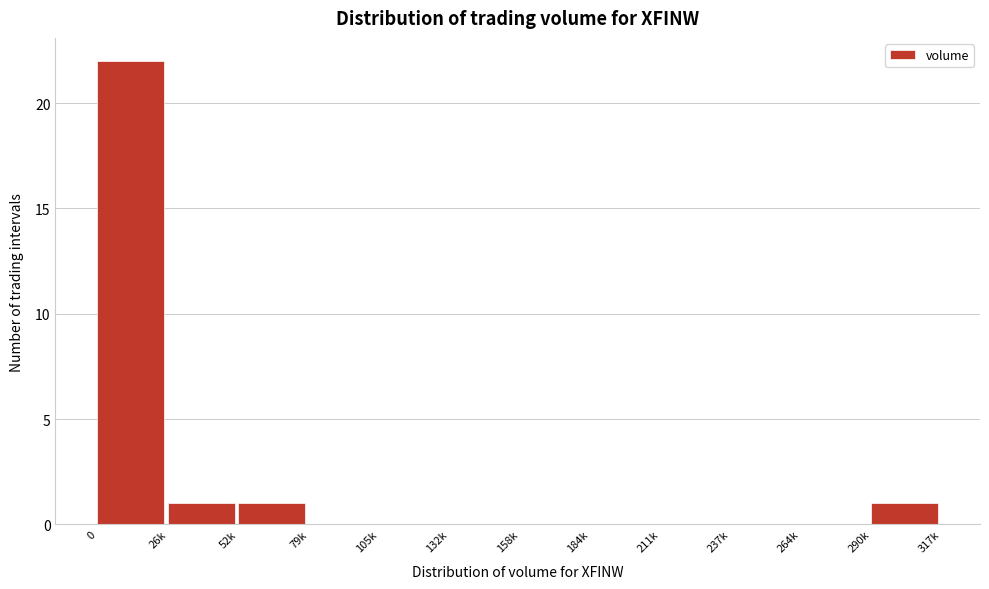

Reading right to left, list all the values displayed in this chart.

290k=1	264k=0	237k=0	211k=0	184k=0	158k=0	132k=0	105k=0	79k=0	52k=1	26k=1	0=22